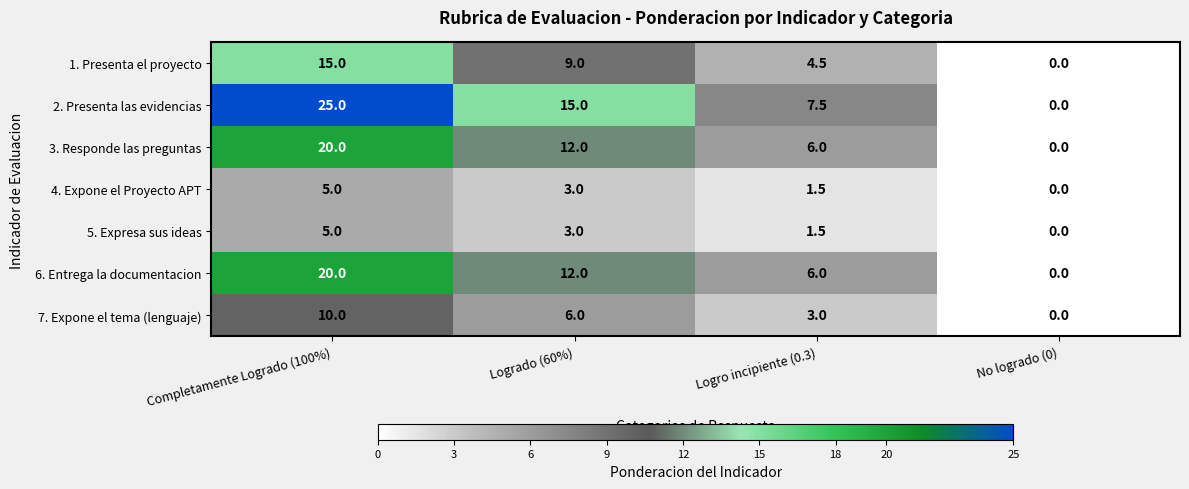

Where is 1. Presenta el proyecto nearest to the value 7?

Logrado (60%)